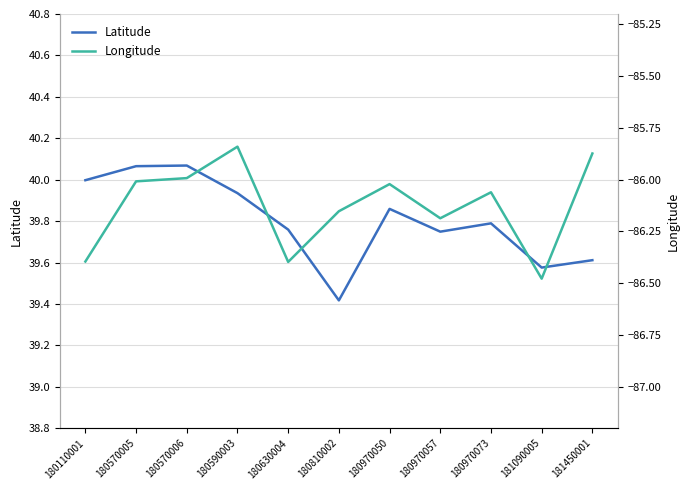

True or false: Longitude and Latitude cross at least once.

False